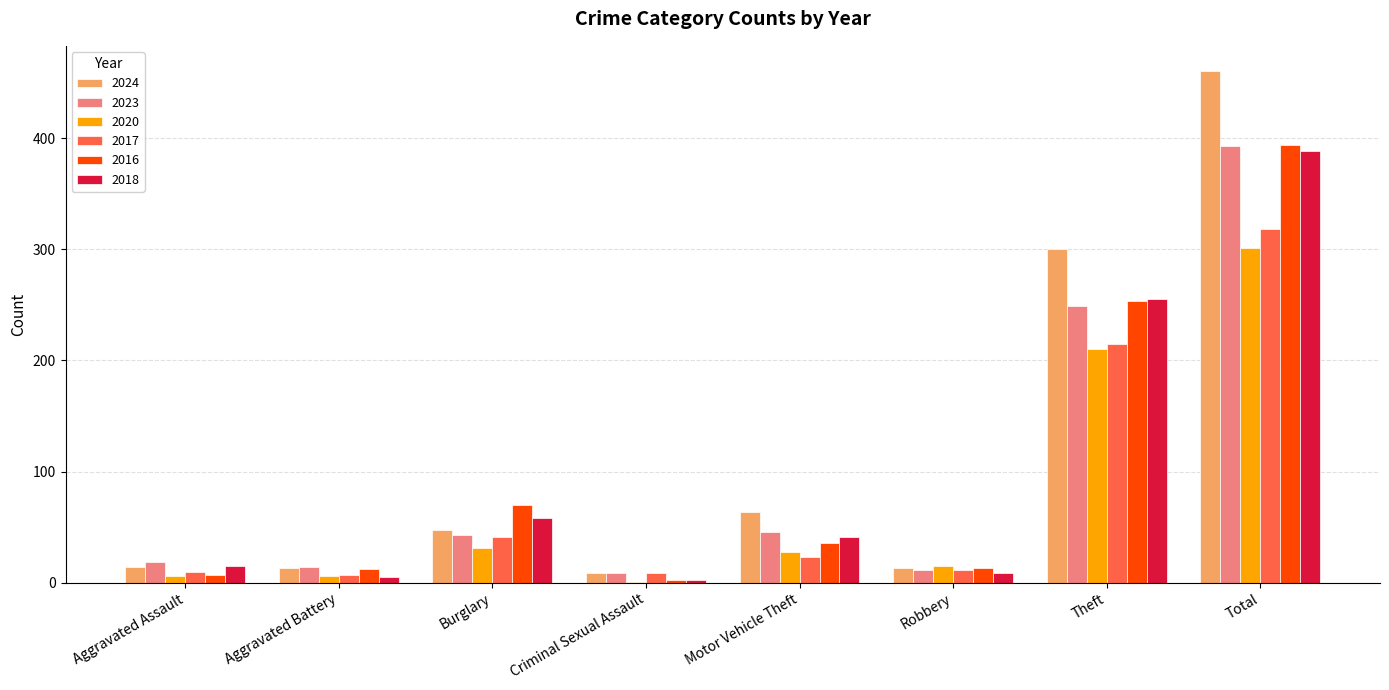

Are the bars grouped side by side (vs. stacked)?

Yes